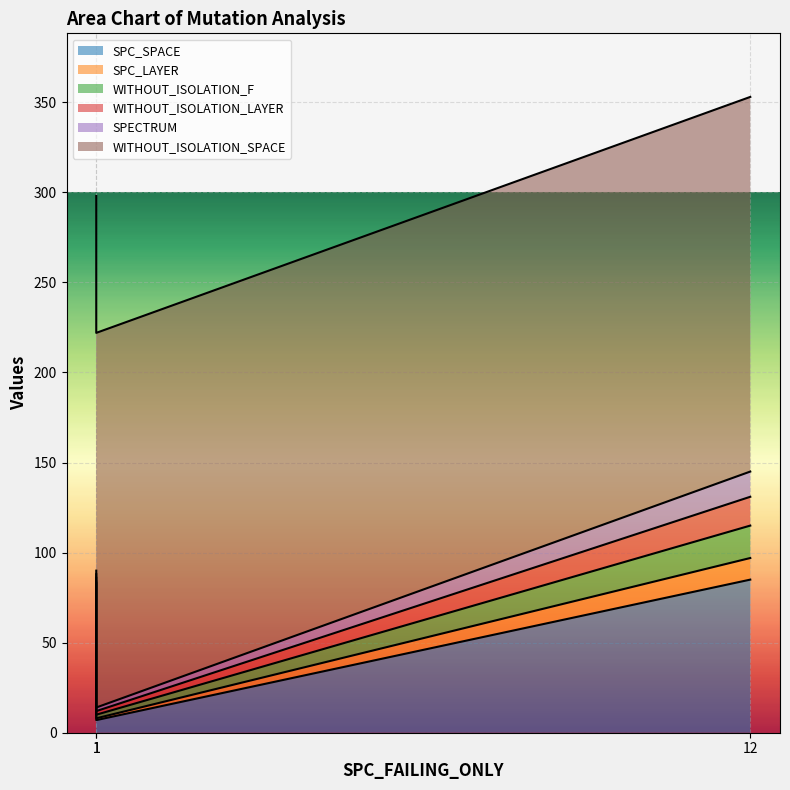

Is the value of WITHOUT_ISOLATION_F at 12 greater than the value of SPC_LAYER at 1?

Yes